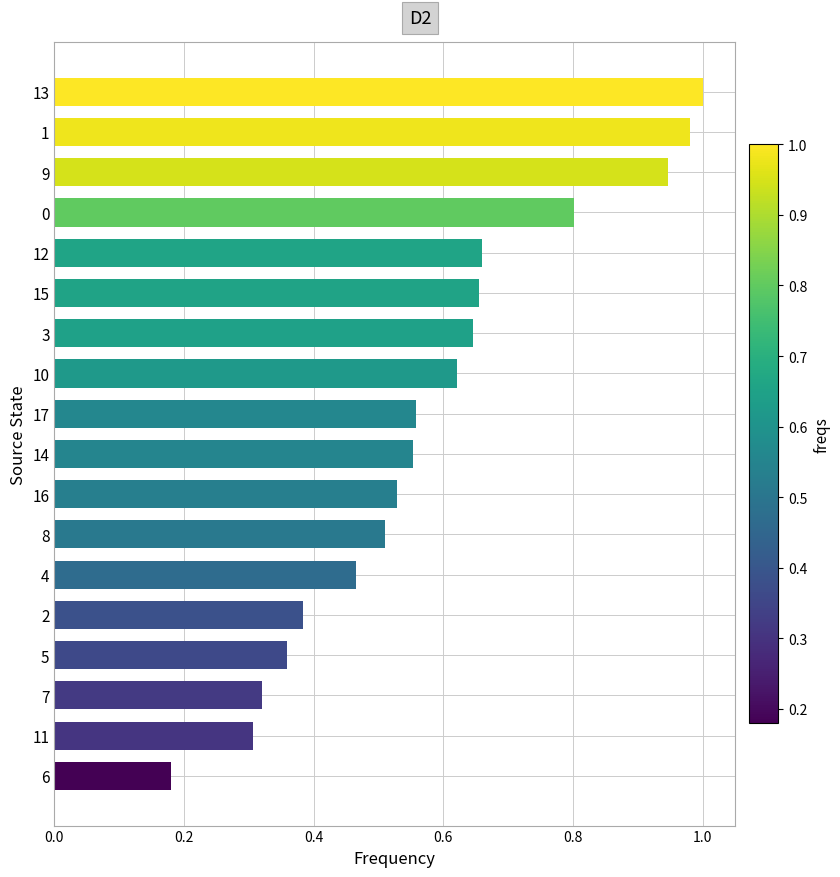

Where is the data nearest to the value 0?

6